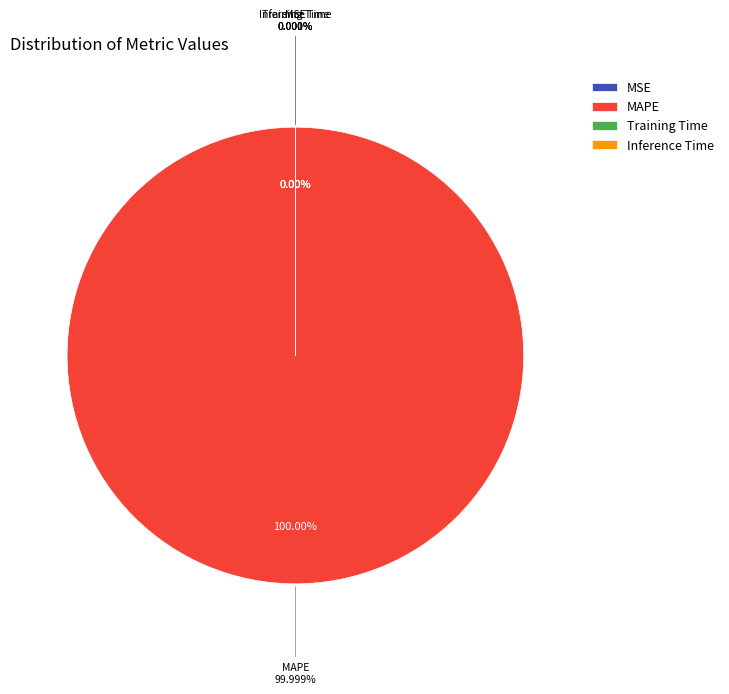

To the nearest percent, what is the difference between the largest and smallest slice percentages?

100%